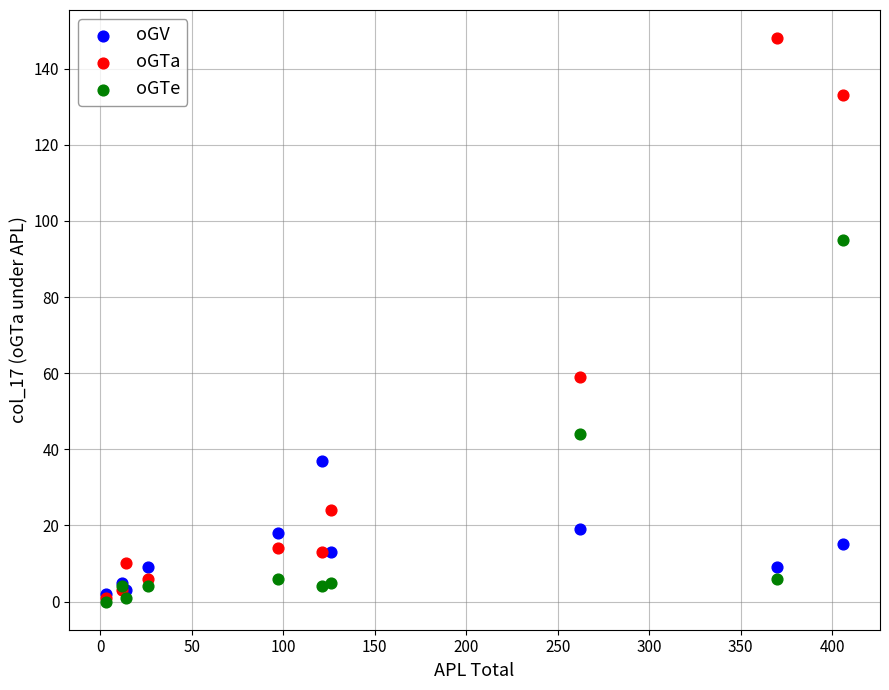

Across all series, what Y value is closest to 74?

59